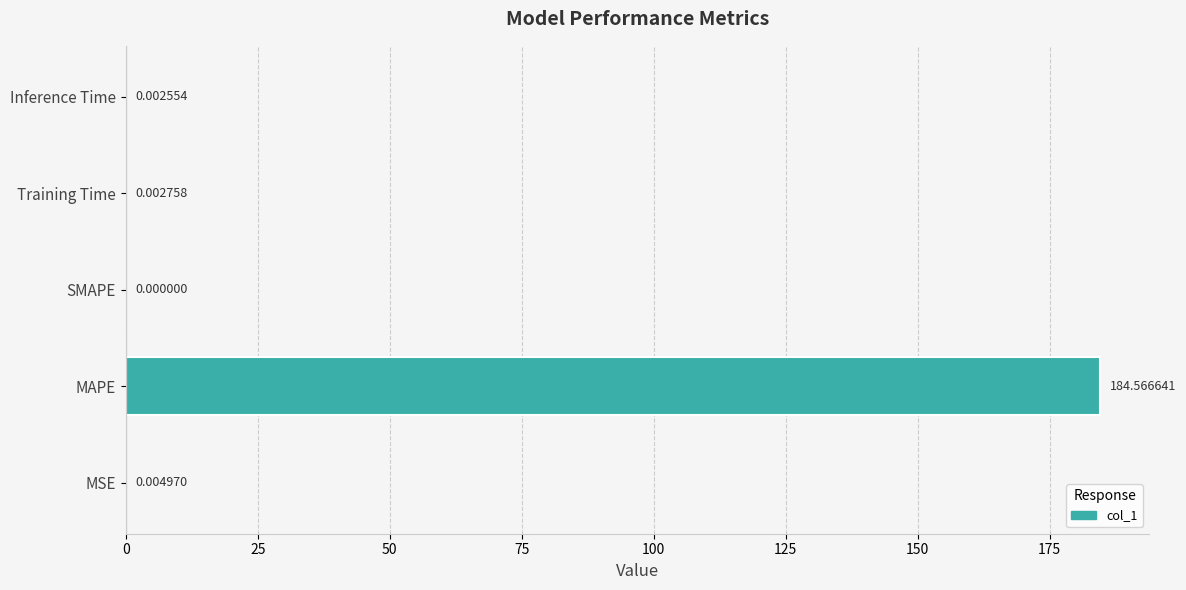

What is the maximum value shown in the chart?

184.6